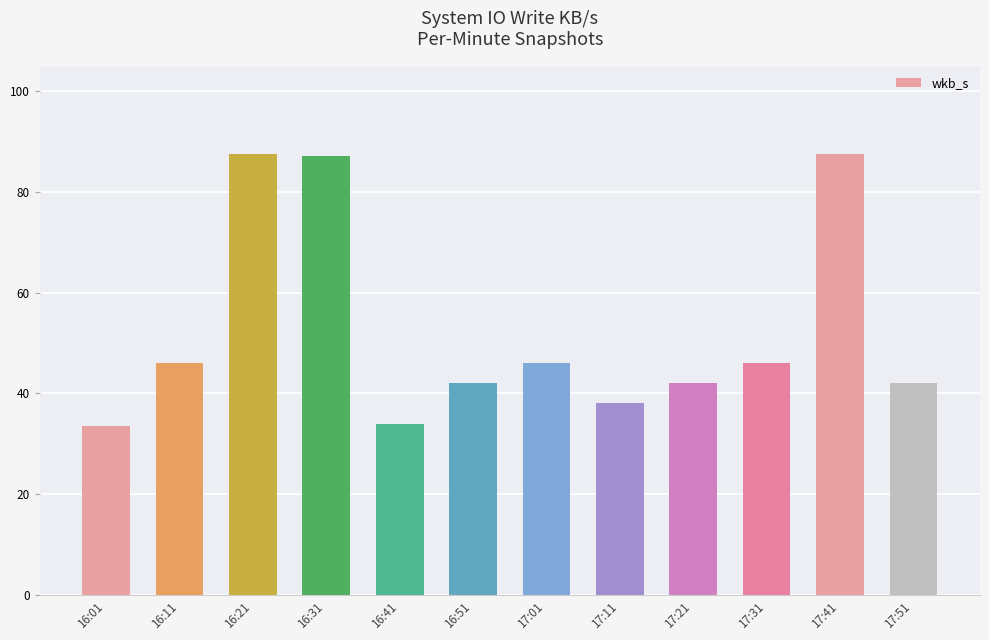

Which has a higher value, 17:31 or 16:01?

17:31